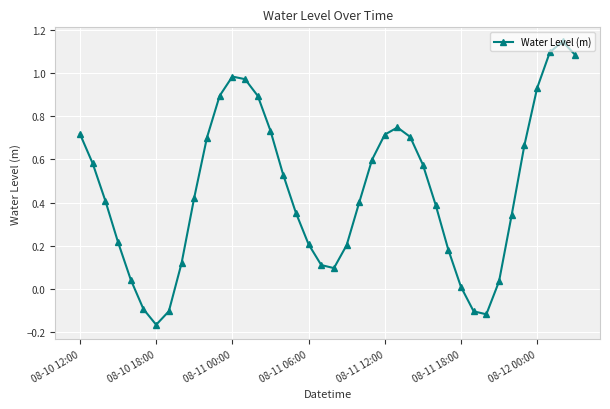

What is the difference between the maximum and minimum values?

1.3